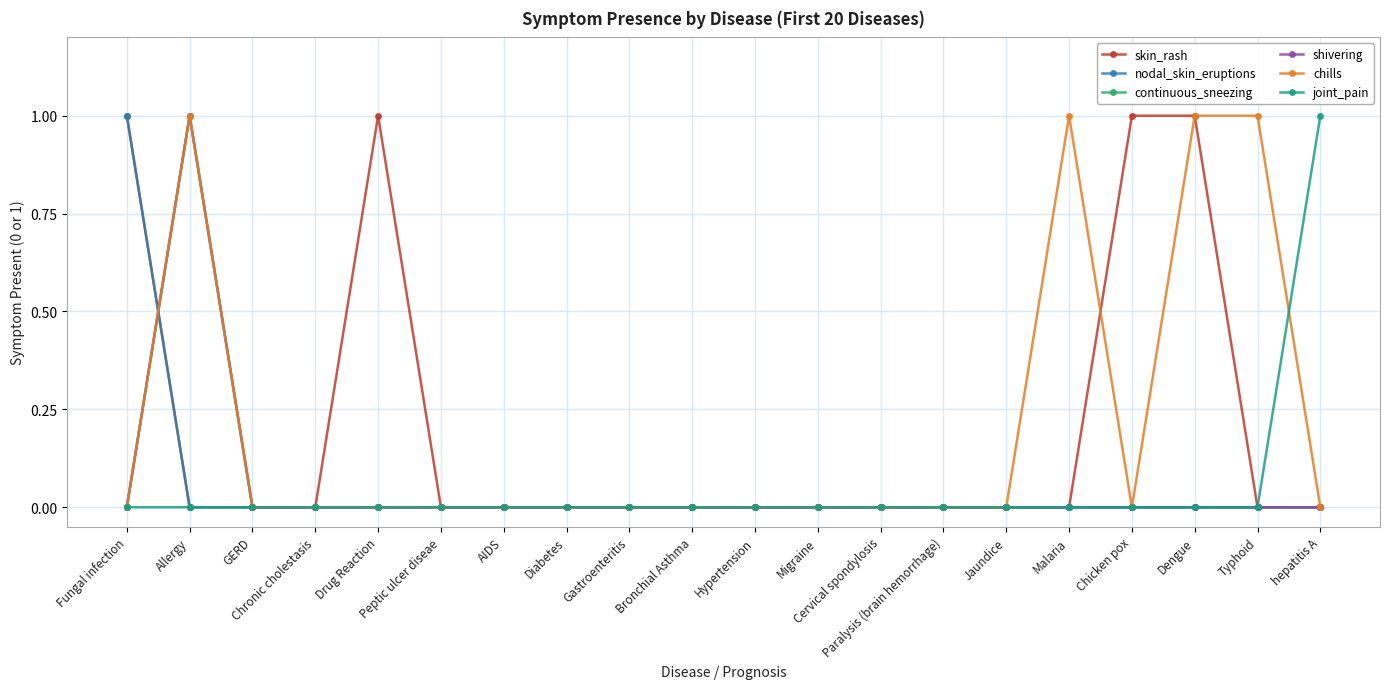

What is the maximum value shown in the chart?

1